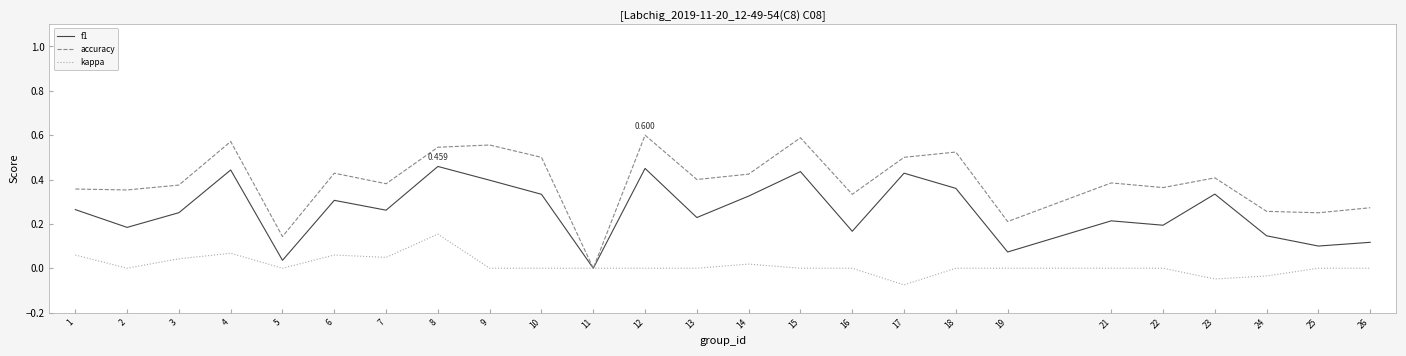

How many values in accuracy are above zero?

24